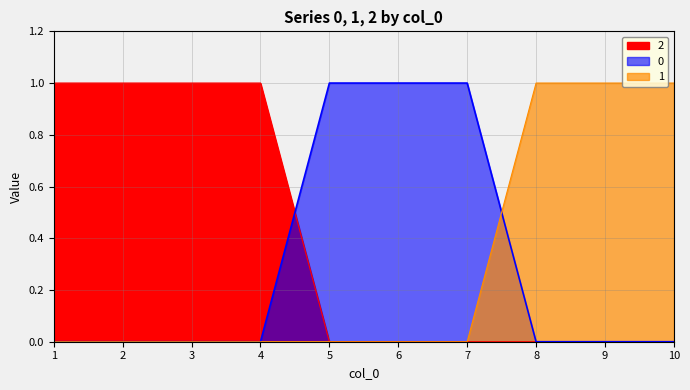

At how many categories does at least one series exceed 0?

10